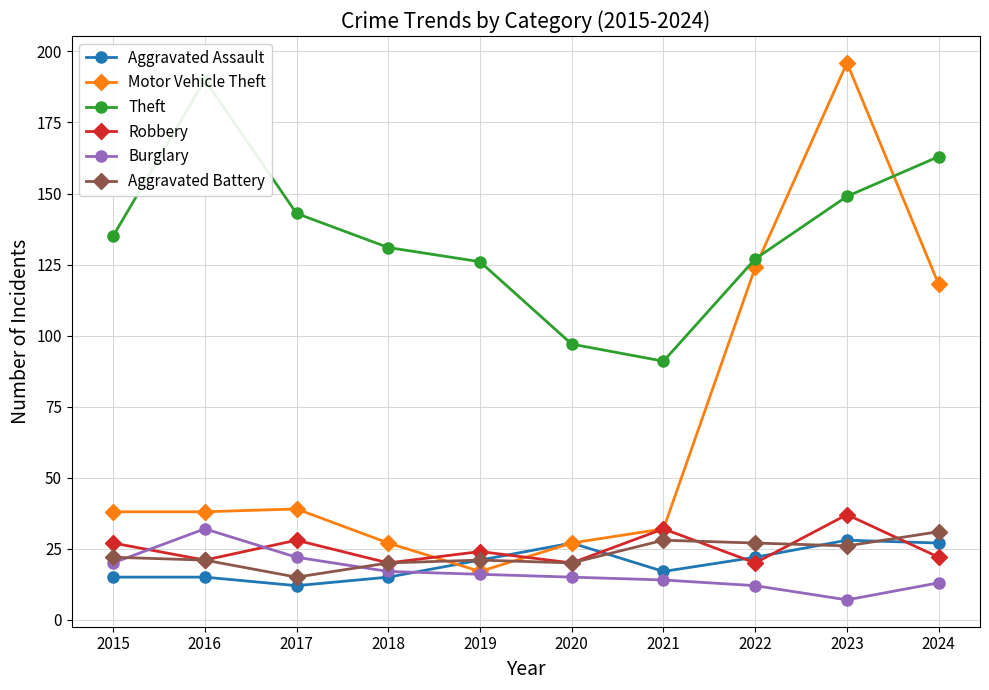

Which has a higher value, 2021 or 2022?

2022